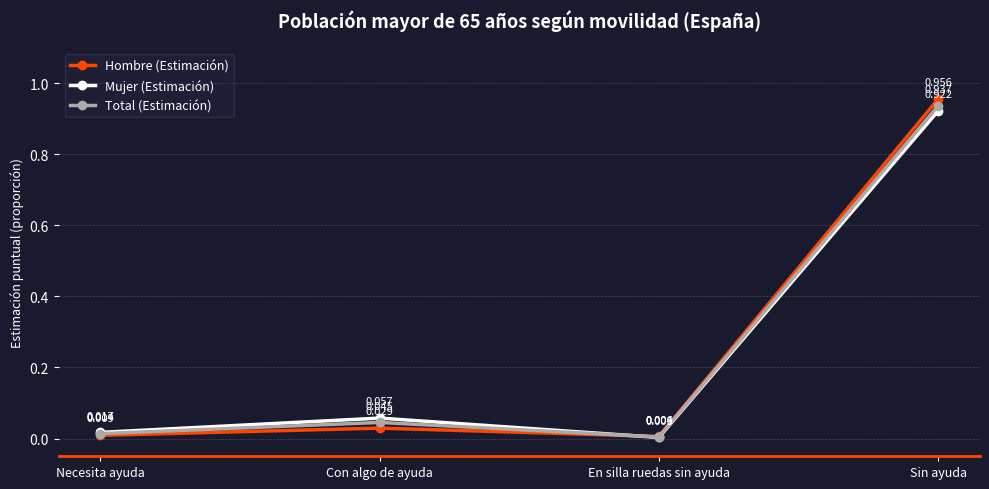

At which category does Total (Estimación) reach its first local peak?

Con algo de ayuda